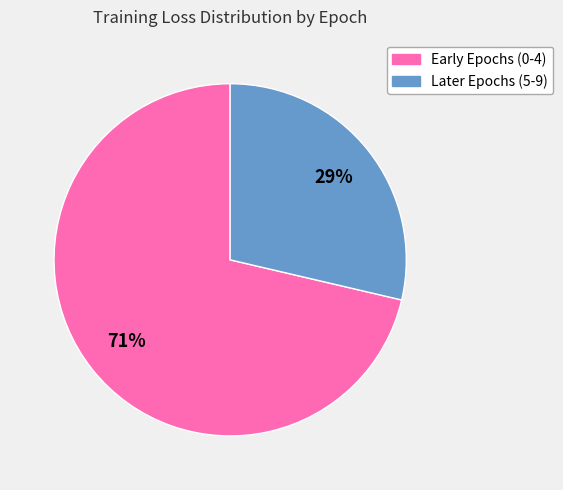

Does any single category account for the majority?

Yes